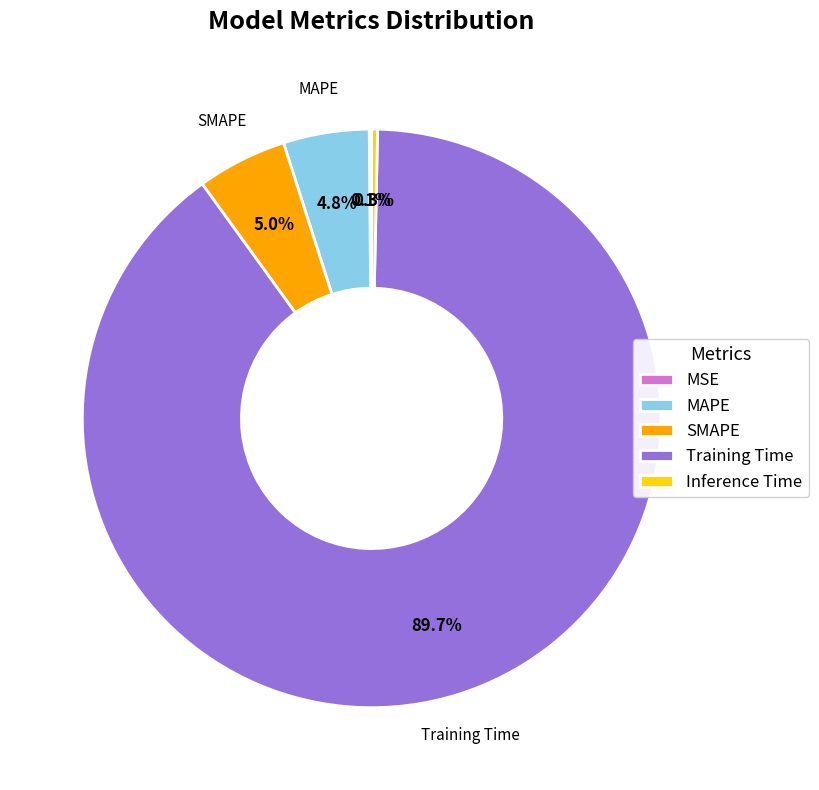

To the nearest percent, what is the difference between the Training Time and Inference Time slice percentages?

89%